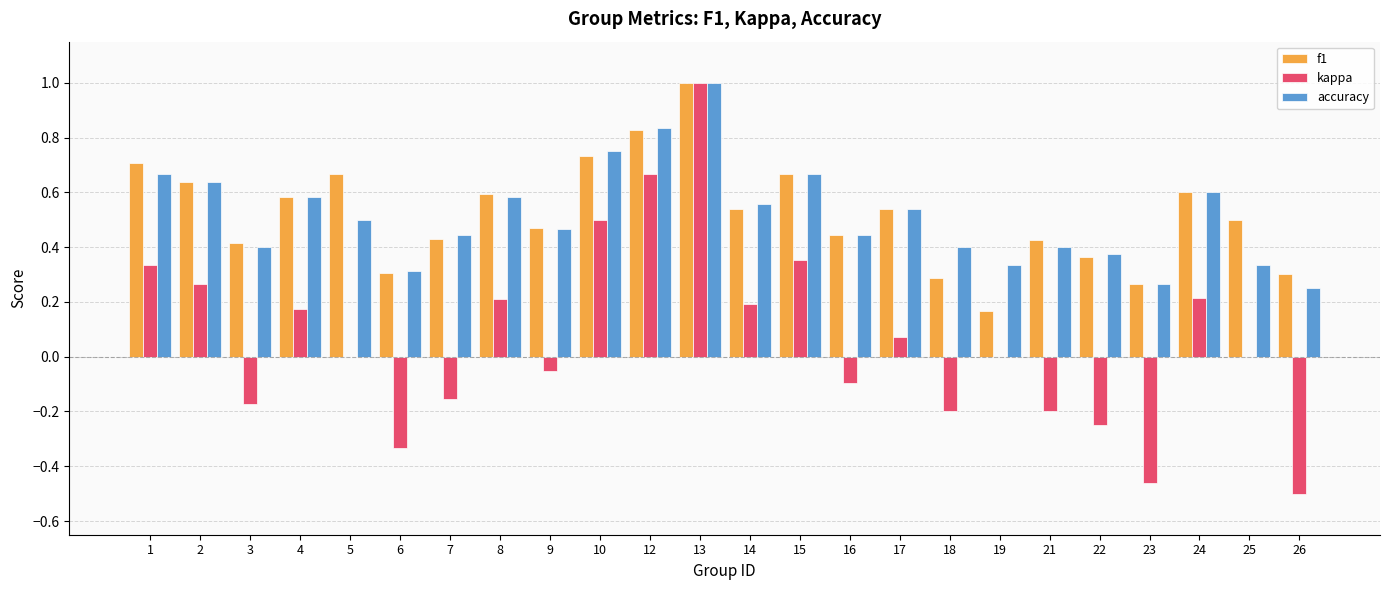

What is the maximum value for f1?

1.0